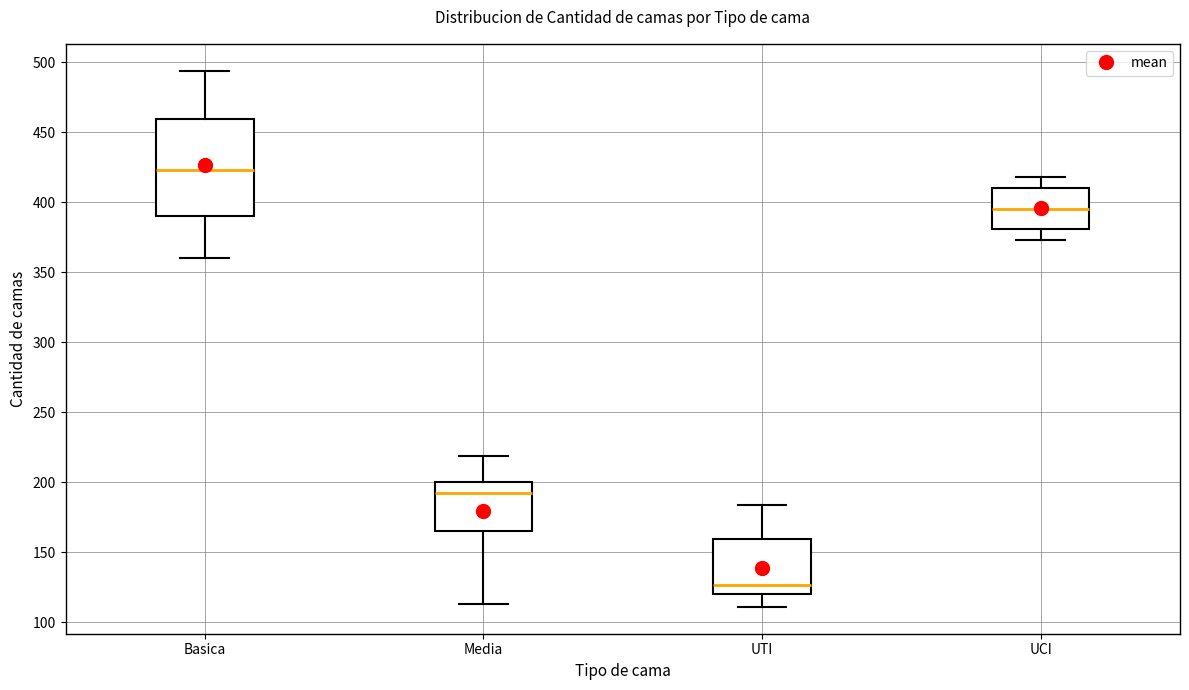

Comparing the boxes themselves (not the whiskers), which one is the tallest?

Basica